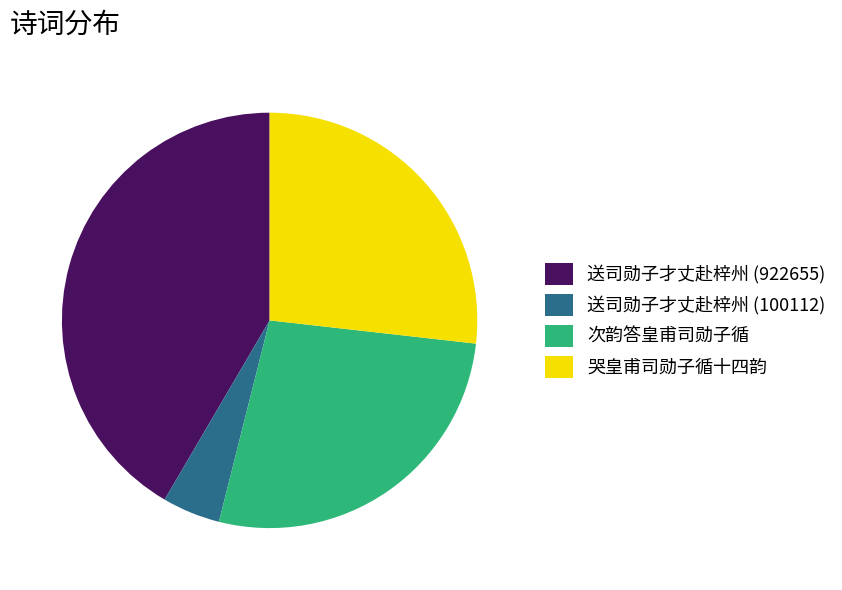

Which category has the biggest portion of the pie?

送司勋子才丈赴梓州 (922655)